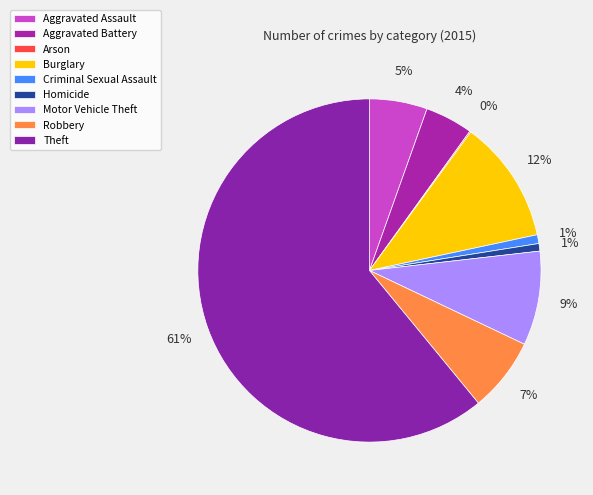

What percentage do Motor Vehicle Theft and Aggravated Battery together represent?

13.4%